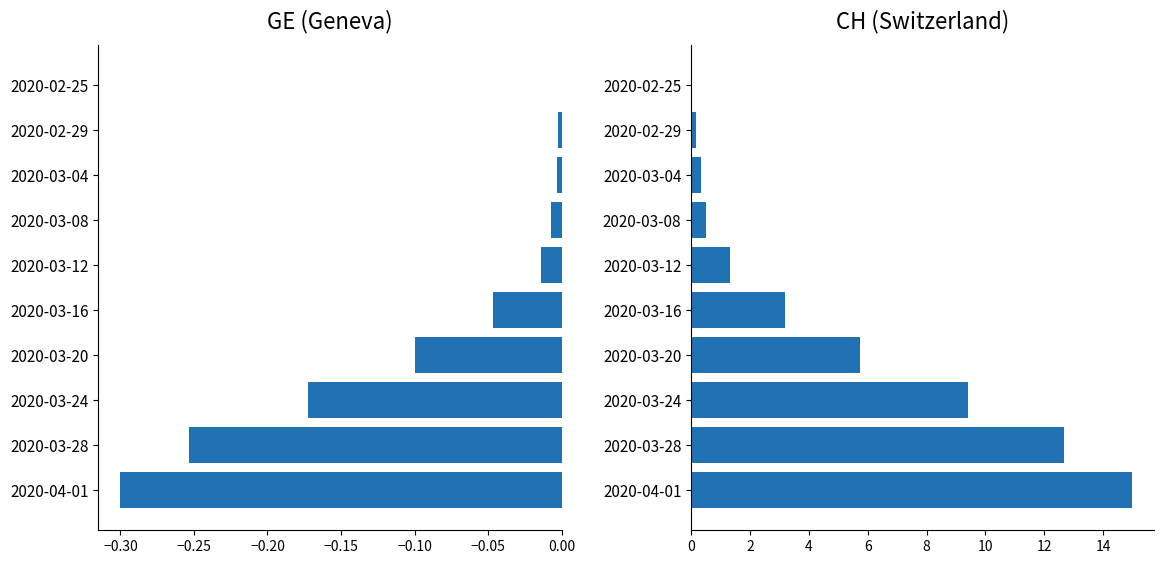

What is the total value across all series at 2020-03-16?

3.2